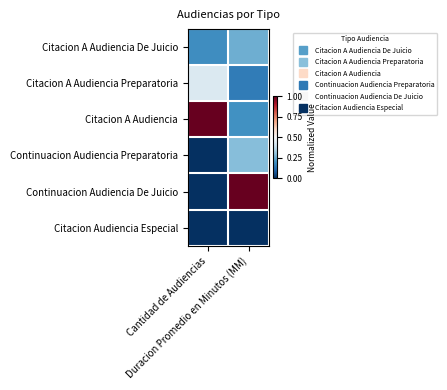

Reading right to left, what are all the values shown in this chart?

Citacion A Audiencia De Juicio: Duracion Promedio en Minutos (MM)=0.3	Cantidad de Audiencias=0.2
Citacion A Audiencia Preparatoria: Duracion Promedio en Minutos (MM)=0.2	Cantidad de Audiencias=0.4
Citacion A Audiencia: Duracion Promedio en Minutos (MM)=0.2	Cantidad de Audiencias=1.0
Continuacion Audiencia Preparatoria: Duracion Promedio en Minutos (MM)=0.3	Cantidad de Audiencias=0.0
Continuacion Audiencia De Juicio: Duracion Promedio en Minutos (MM)=1.0	Cantidad de Audiencias=0.0
Citacion Audiencia Especial: Duracion Promedio en Minutos (MM)=0.0	Cantidad de Audiencias=0.0